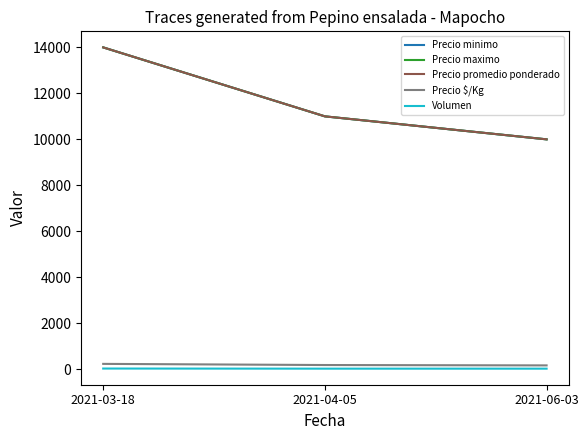

Does the chart display data point markers on the line(s)?

No